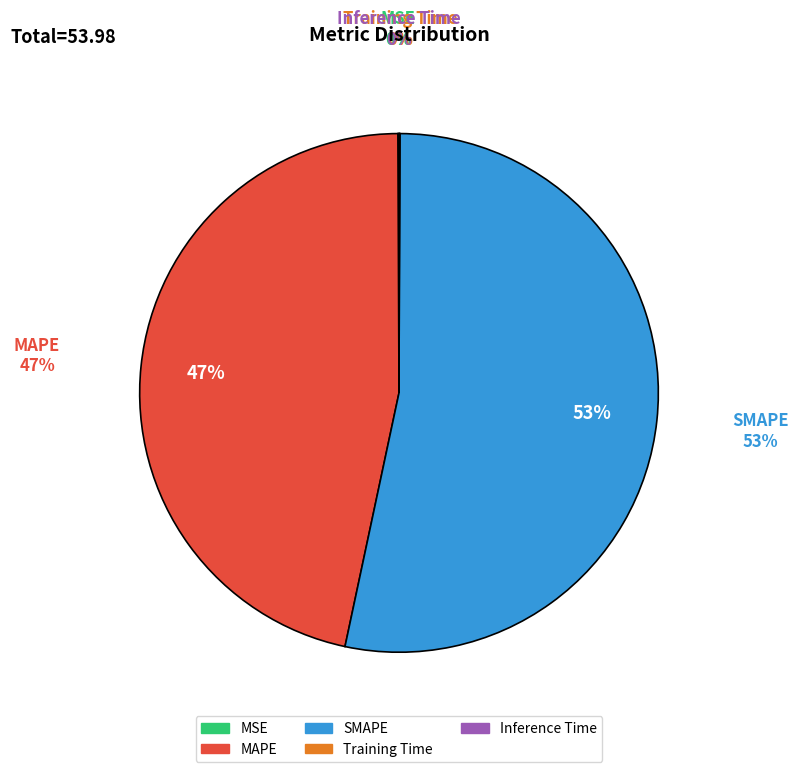

How many slices are in this pie chart?

5